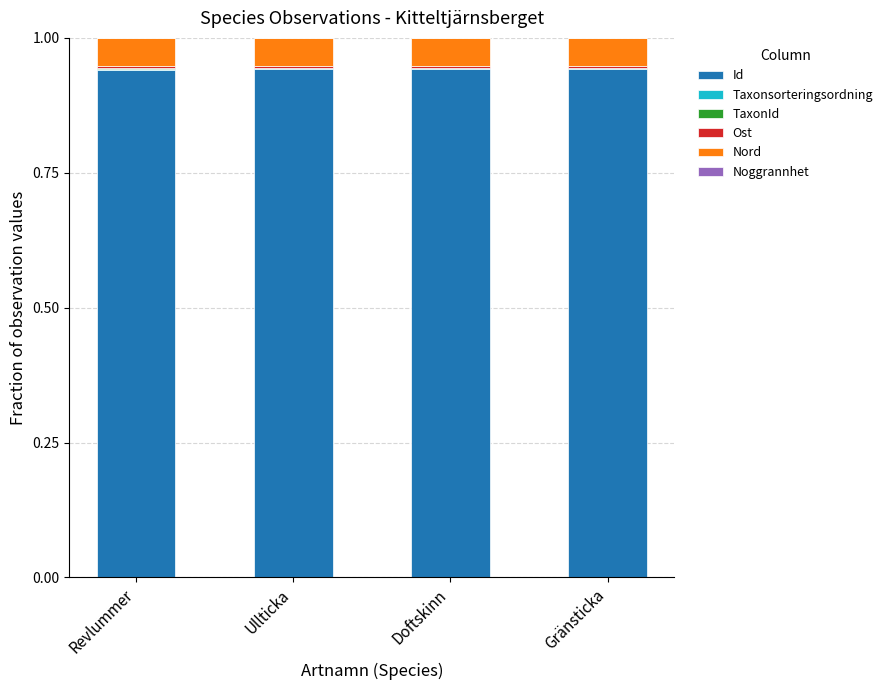

Is it true that Id equals 0.6 at Gränsticka?

False